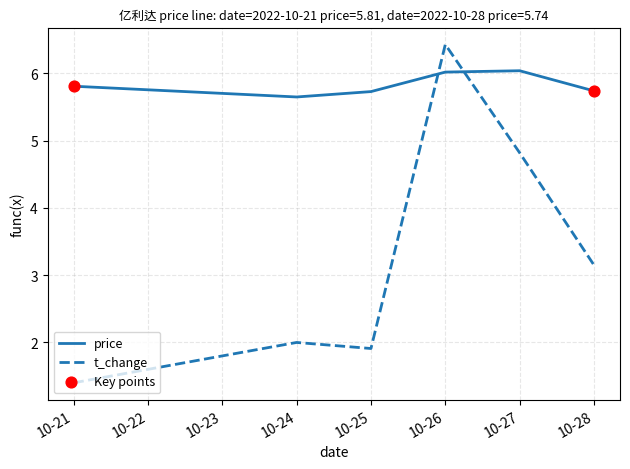

Which series has the largest total across all categories?

price